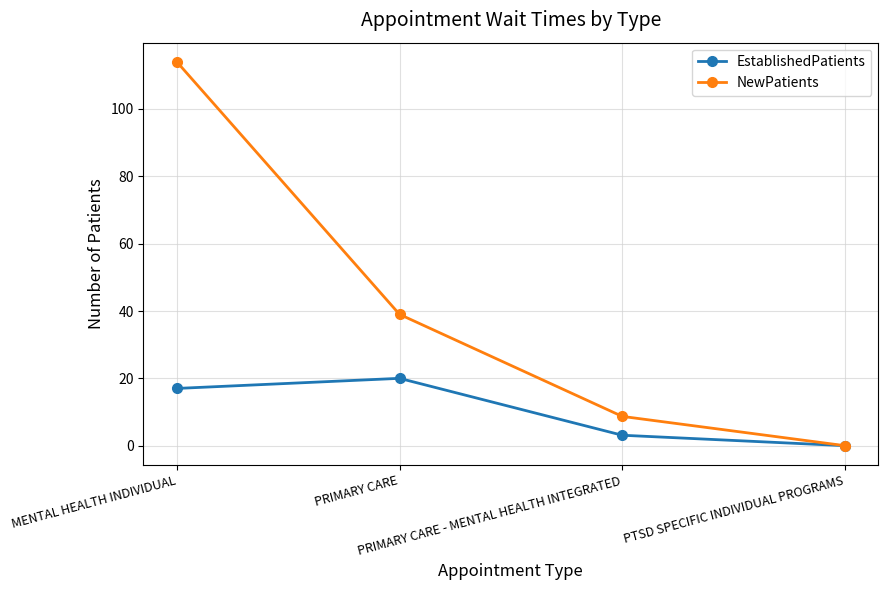

What position from the left is PRIMARY CARE - MENTAL HEALTH INTEGRATED?

3